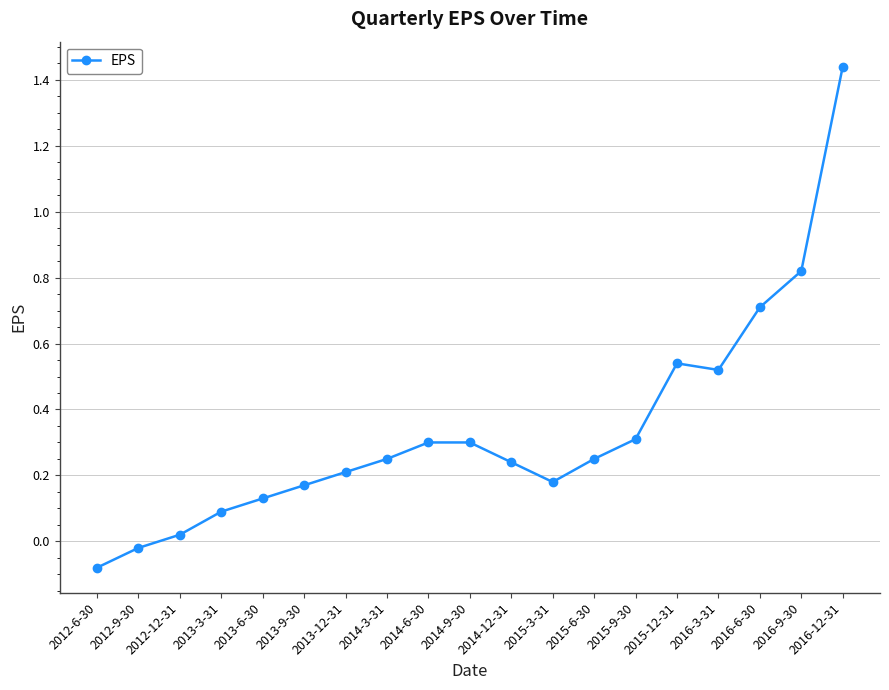

At which category does the data reach its first local valley?

2015-3-31